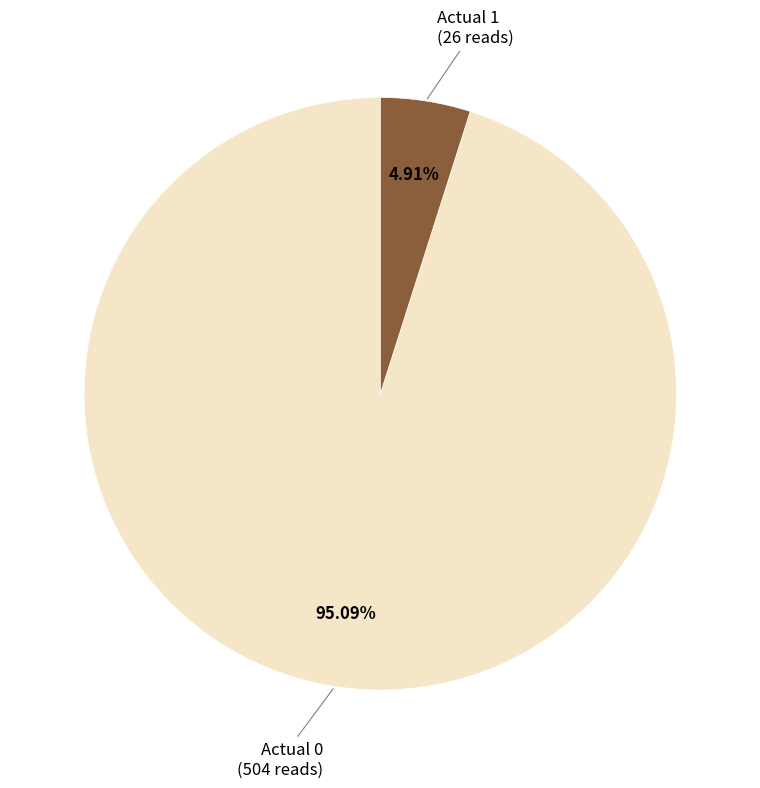

Is there any slice that represents more than half of the pie?

Yes